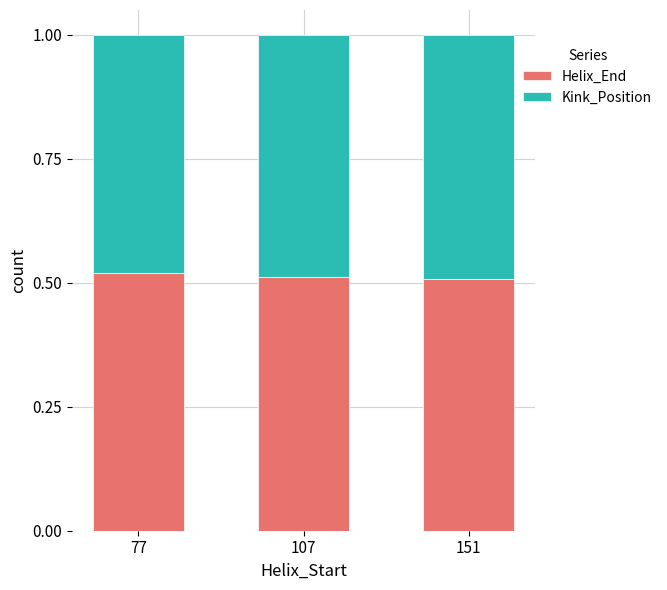

How many bars are there in total?

3